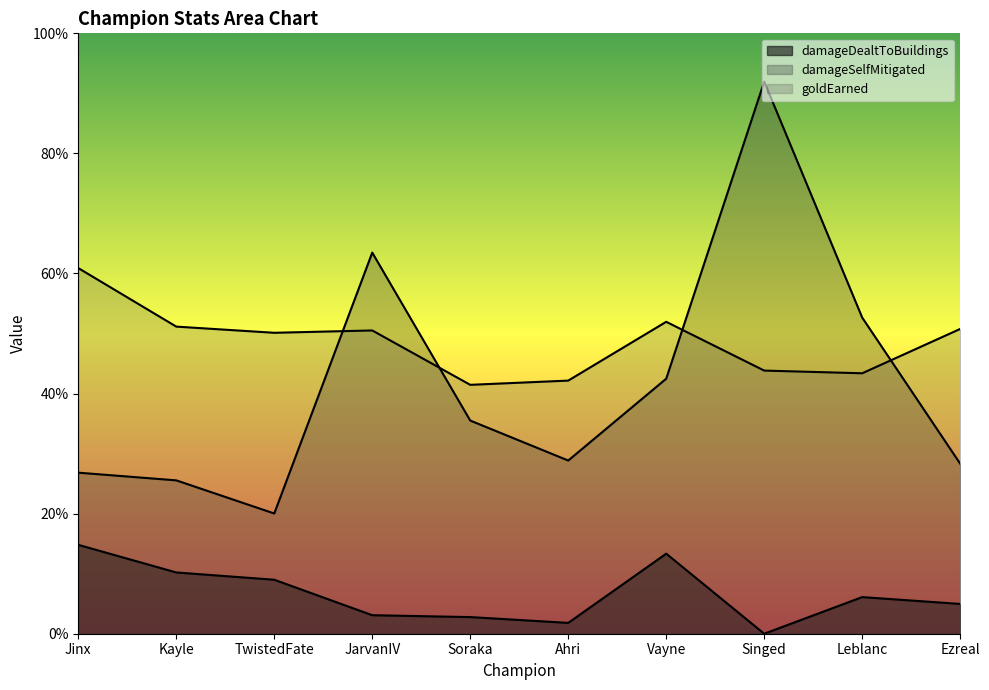

Which category has the highest value in the goldEarned series?

Jinx